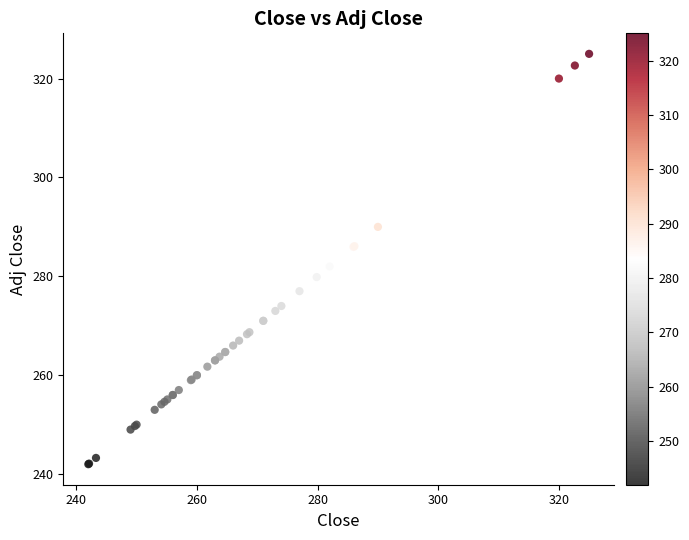

What Y value in the scatter plot is closest to 283?

282.0